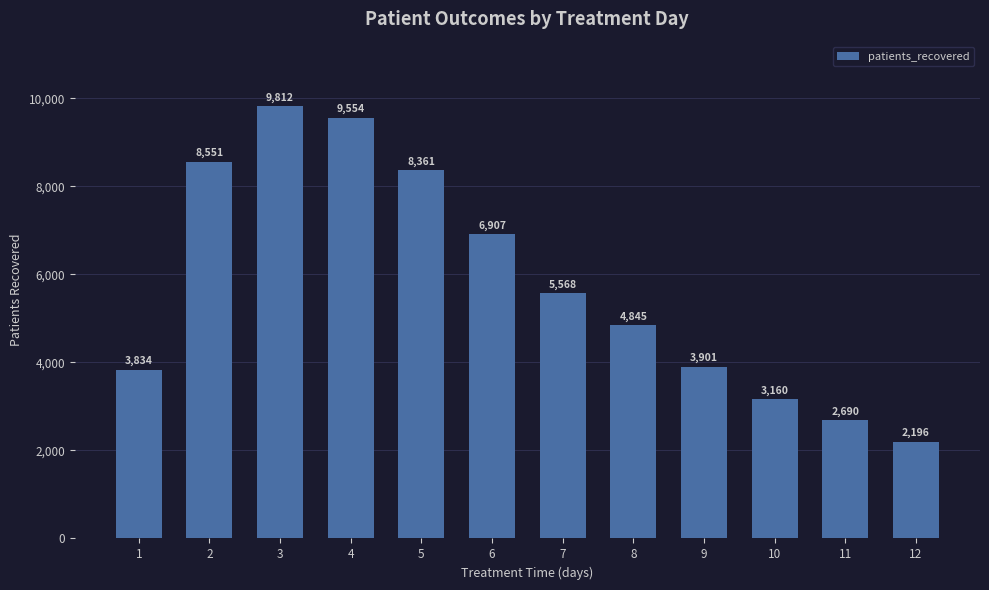

What is the ratio of the value at 5 to the value at 4?

0.9